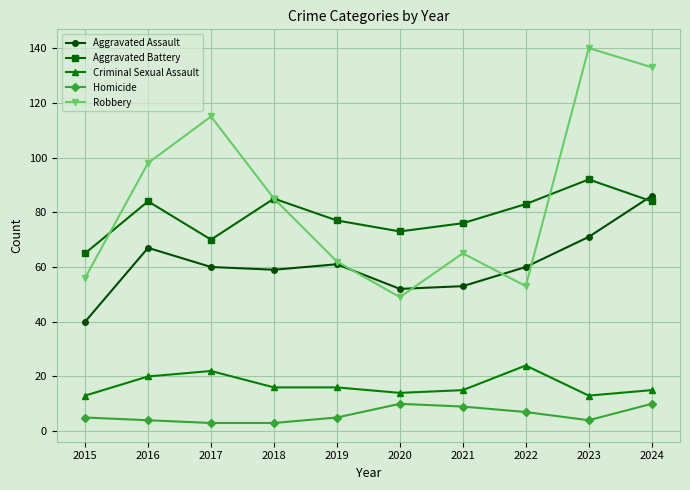

In Aggravated Battery, how many points are higher than both neighbors (excluding endpoints)?

3